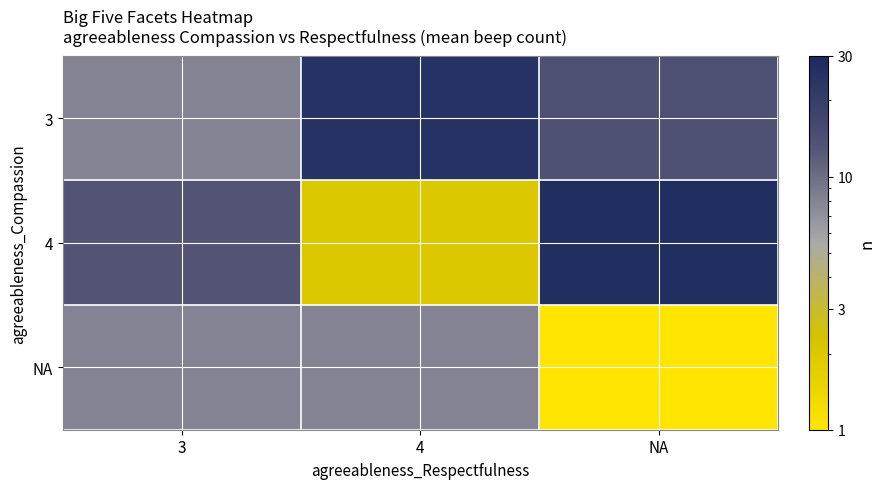

Reading left to right, extract all data points from this chart.

3: 3=8	4=25	NA=14
4: 3=13	4=2	NA=27
NA: 3=8	4=8	NA=1